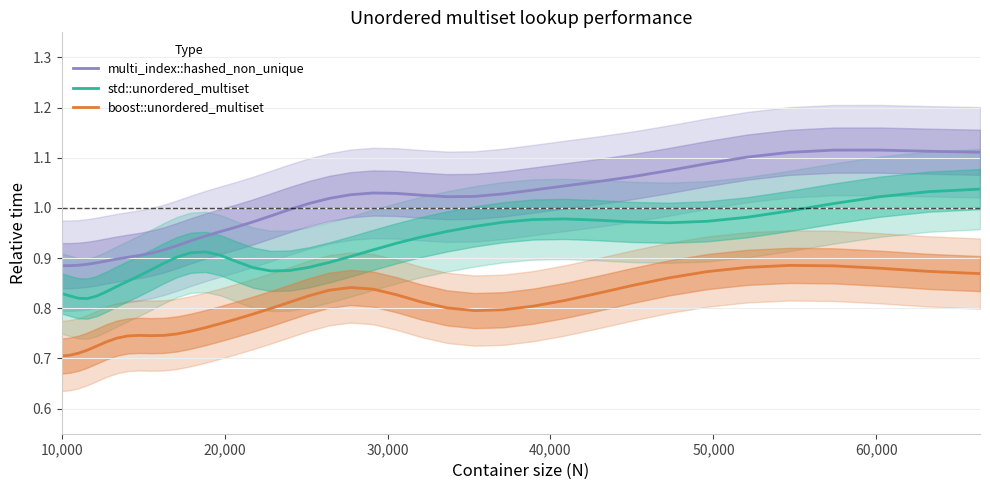

What is the value of the boost::unordered_multiset point at the 3rd from the left?

0.7